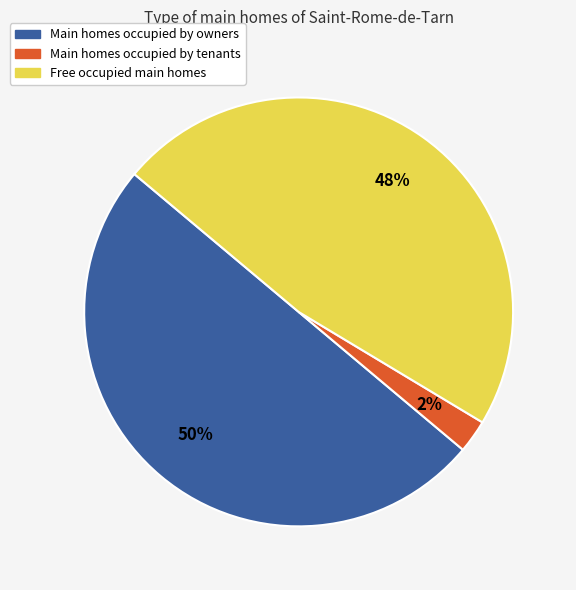

To the nearest percent, what is the average slice percentage?

33%